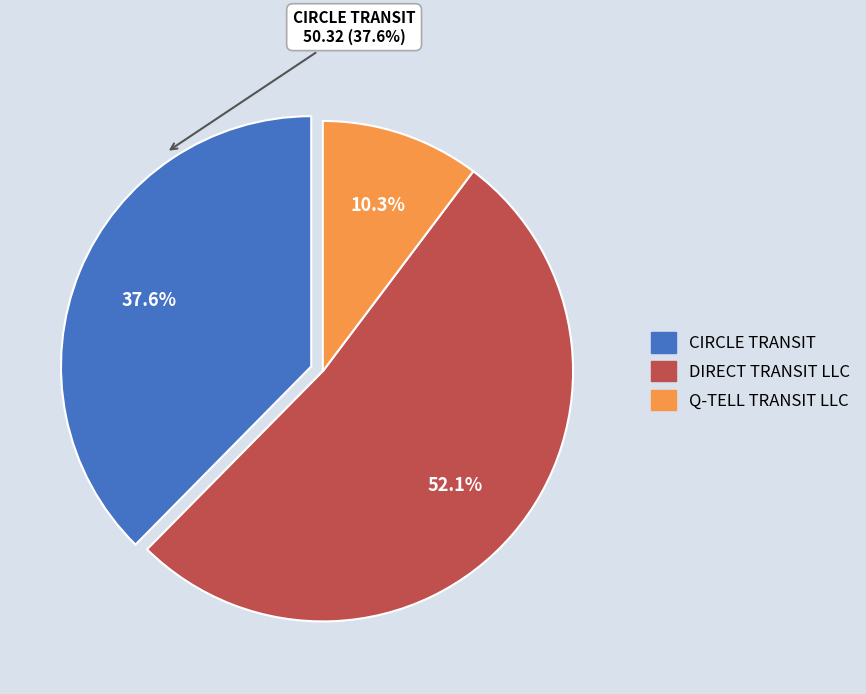

To the nearest percent, what percentage of the pie is CIRCLE TRANSIT?

38%